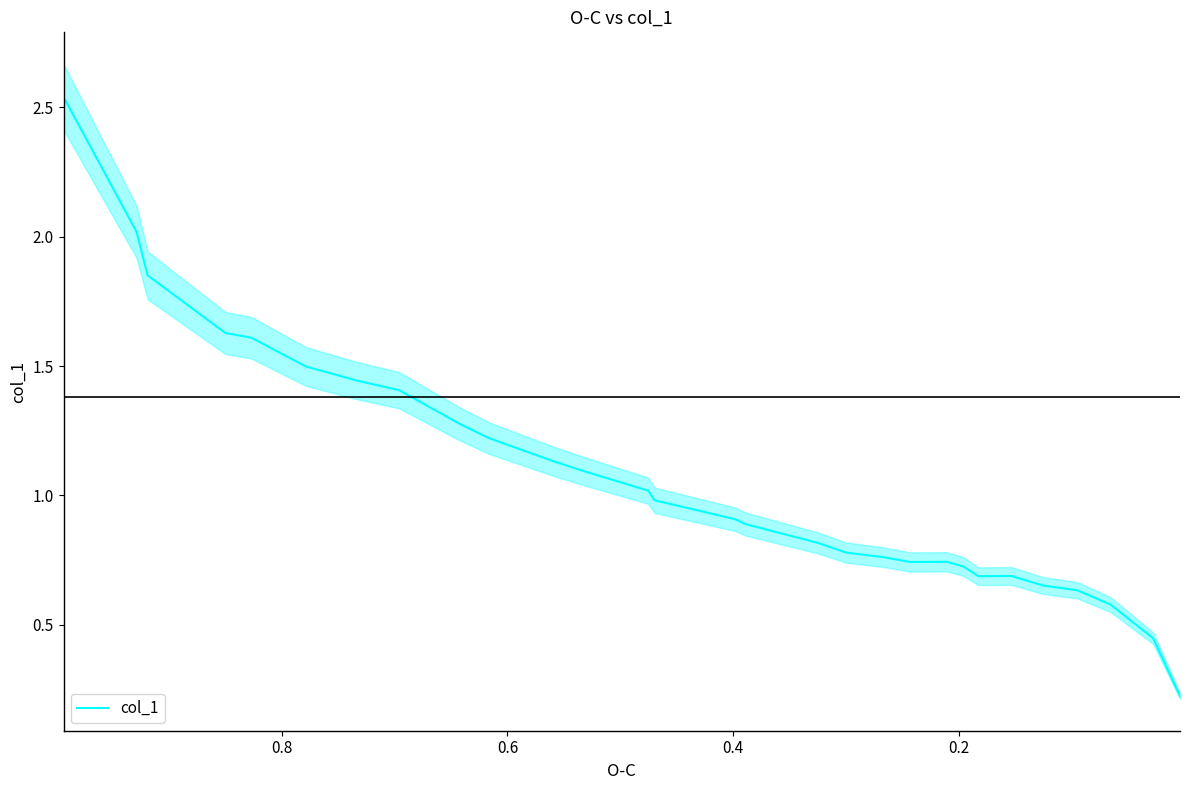

Reading right to left, transcribe all the data shown in this chart.

0.2	0.4	0.6	0.6	0.7	0.7	0.7	0.7	0.7	0.7	0.7	0.7	0.7	0.8	0.8	0.8	0.9	0.9	1.0	1.0	1.1	1.1	1.2	1.3	1.4	1.4	1.5	1.5	1.6	1.6	1.9	2.0	2.5